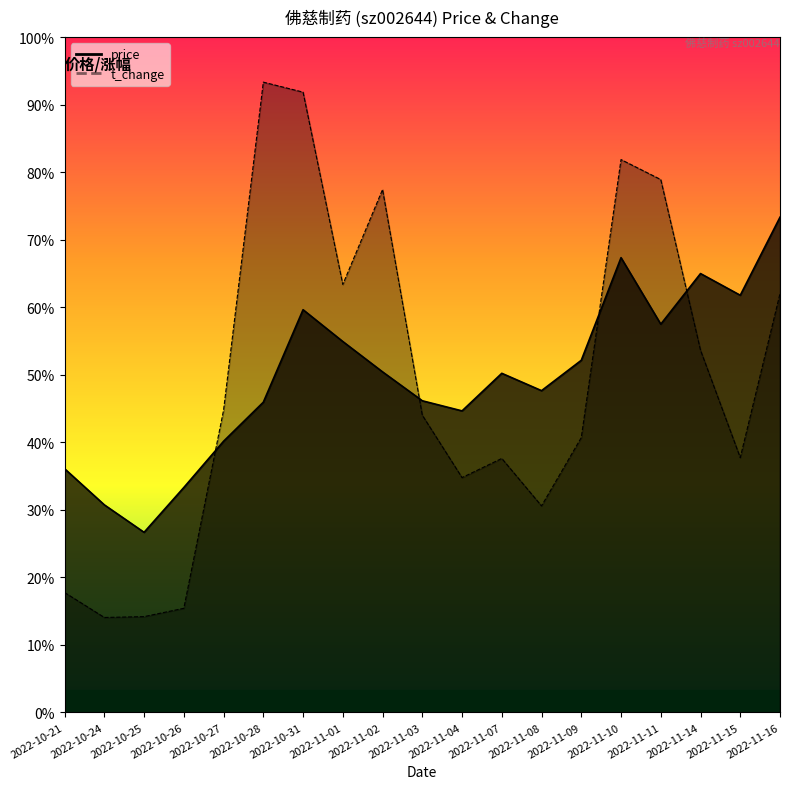

List the series in order of their overall mean, highest first.

price, t_change